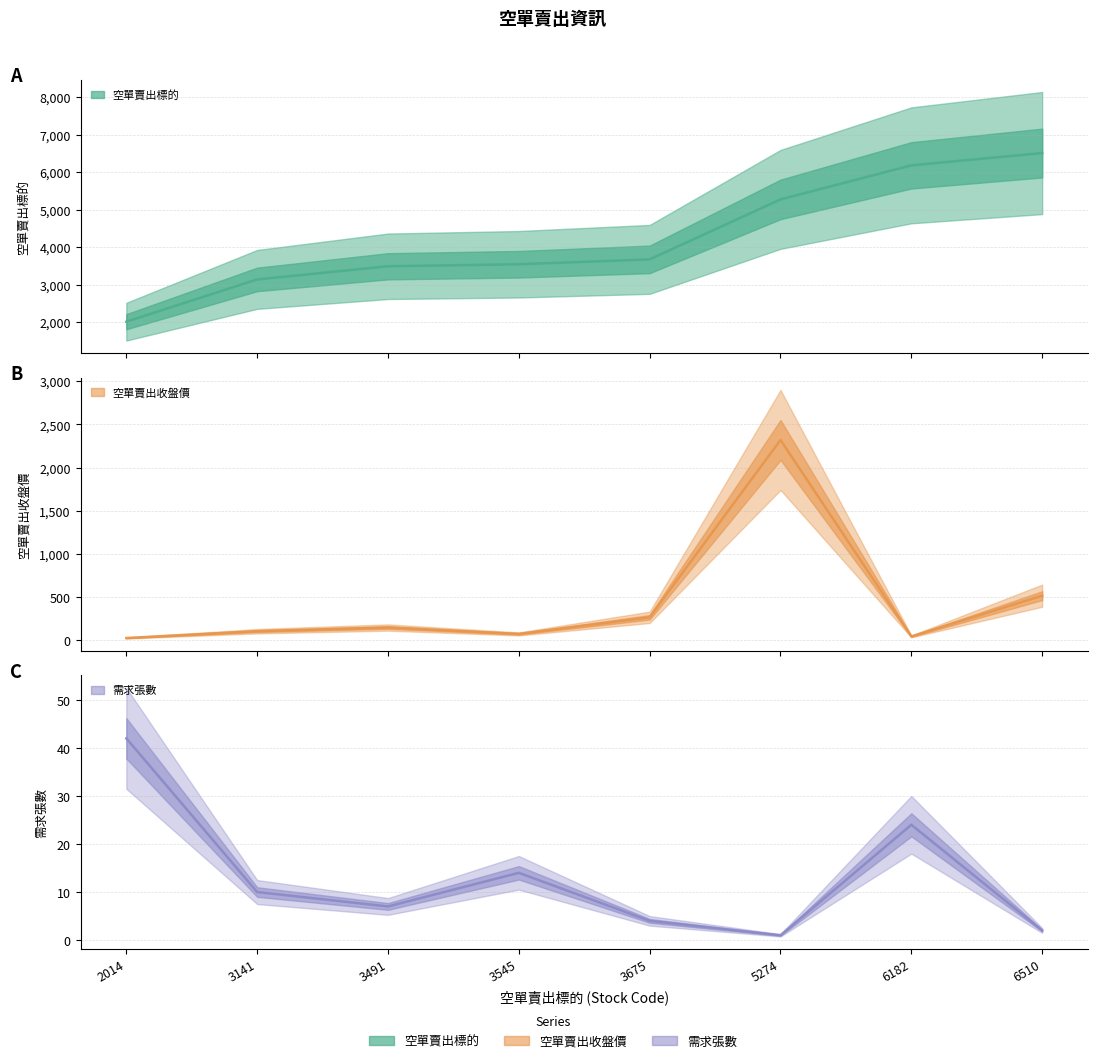

True or false: 空單賣出標的 has more than 1 interior local peaks.

False